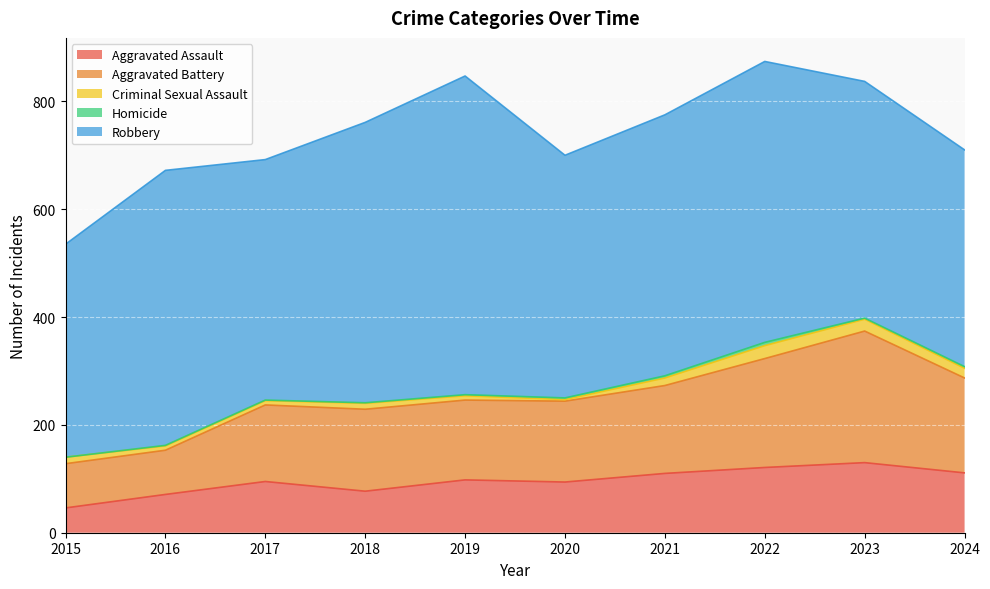

What is the sum of all Criminal Sexual Assault values?

128